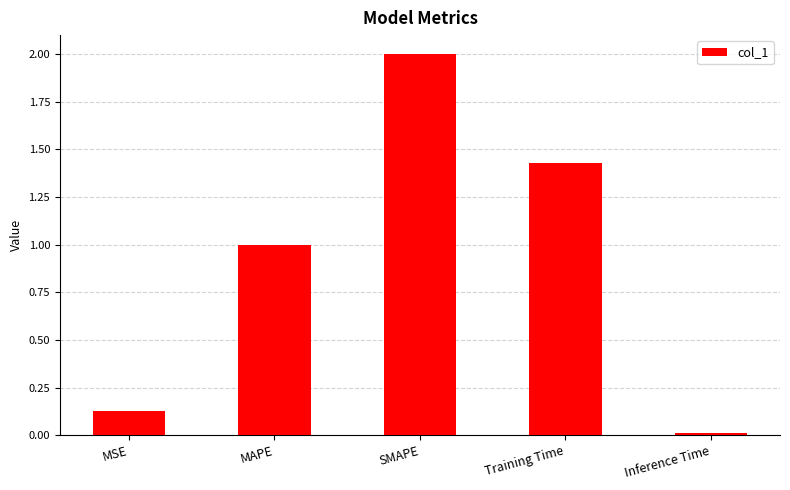

Is it true that the value at SMAPE is 2.0?

True